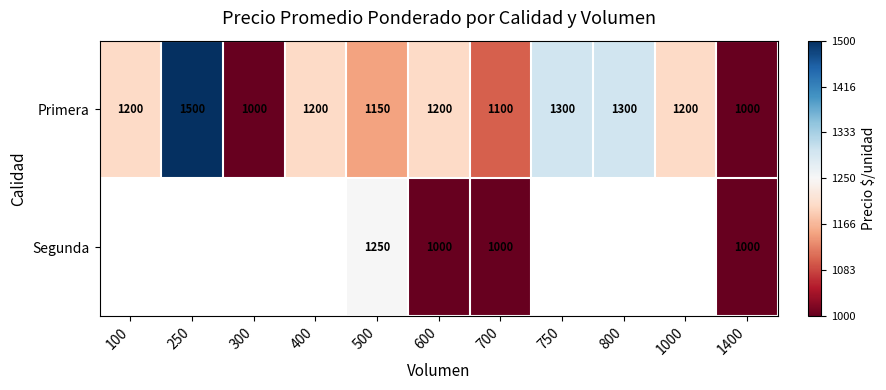

What is the greatest value displayed?

0.7